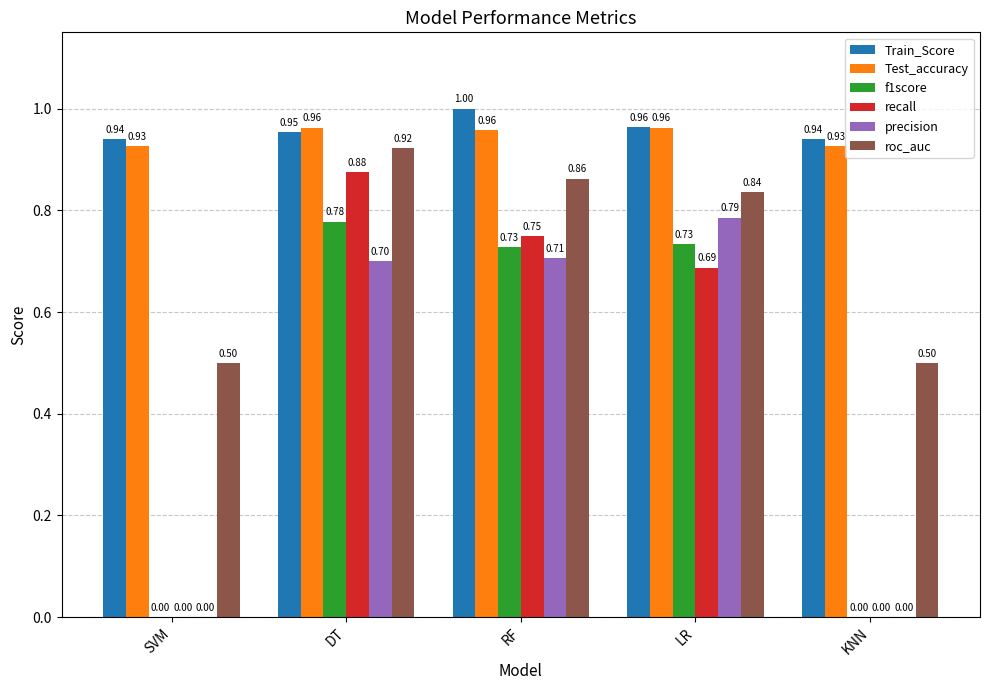

At which category is the sum across all series the highest?

DT